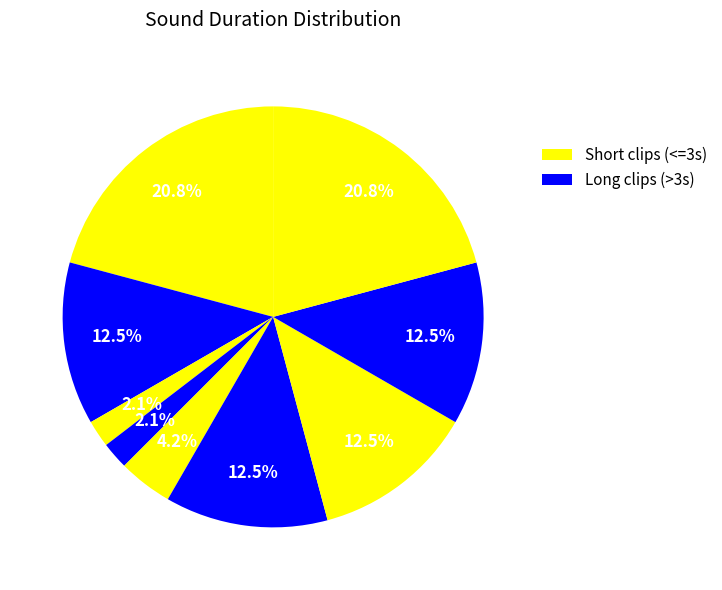

Rank the categories by value from highest to lowest.

Be Ready To Chat.wav, End.wav, Close Friends.wav, Wearing, Vacation, Laugh.wav, Rest.wav, SinWaveTones_2.wav, SinWaveTones_1.wav